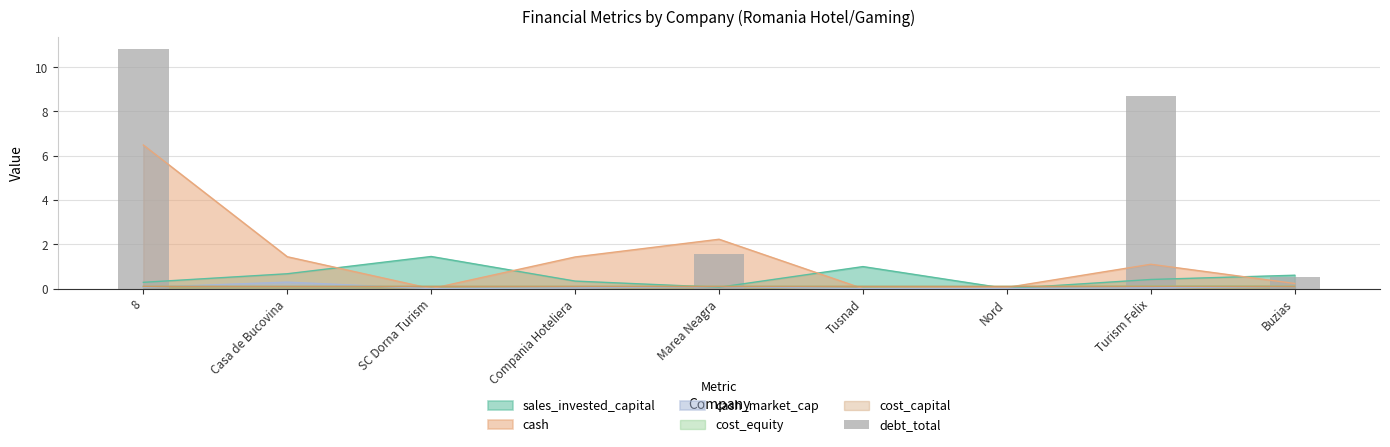

What is the difference between the second highest and second lowest values?

8.7